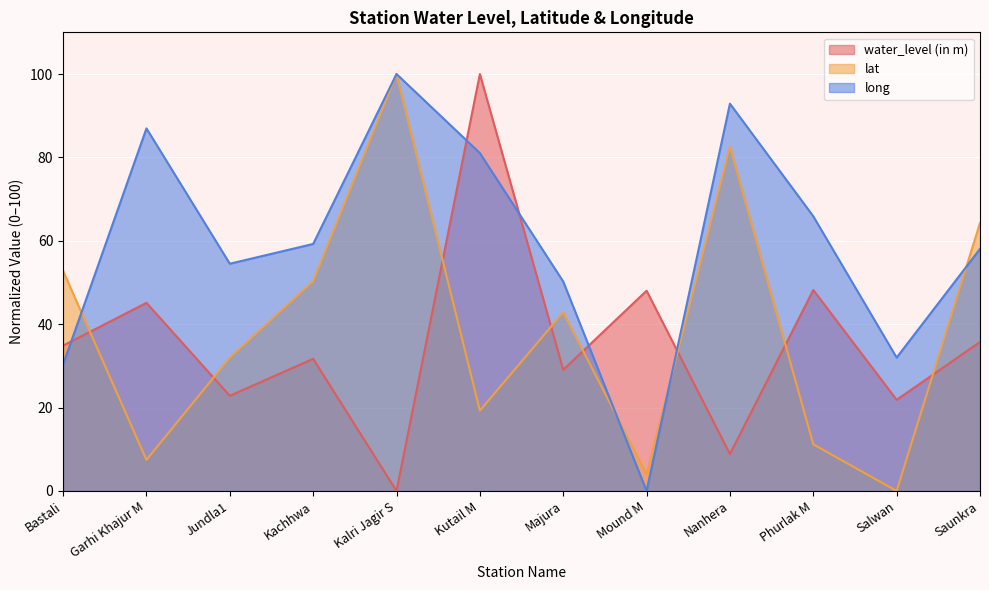

Which has a higher value, Mound M or Garhi Khajur M?

Mound M